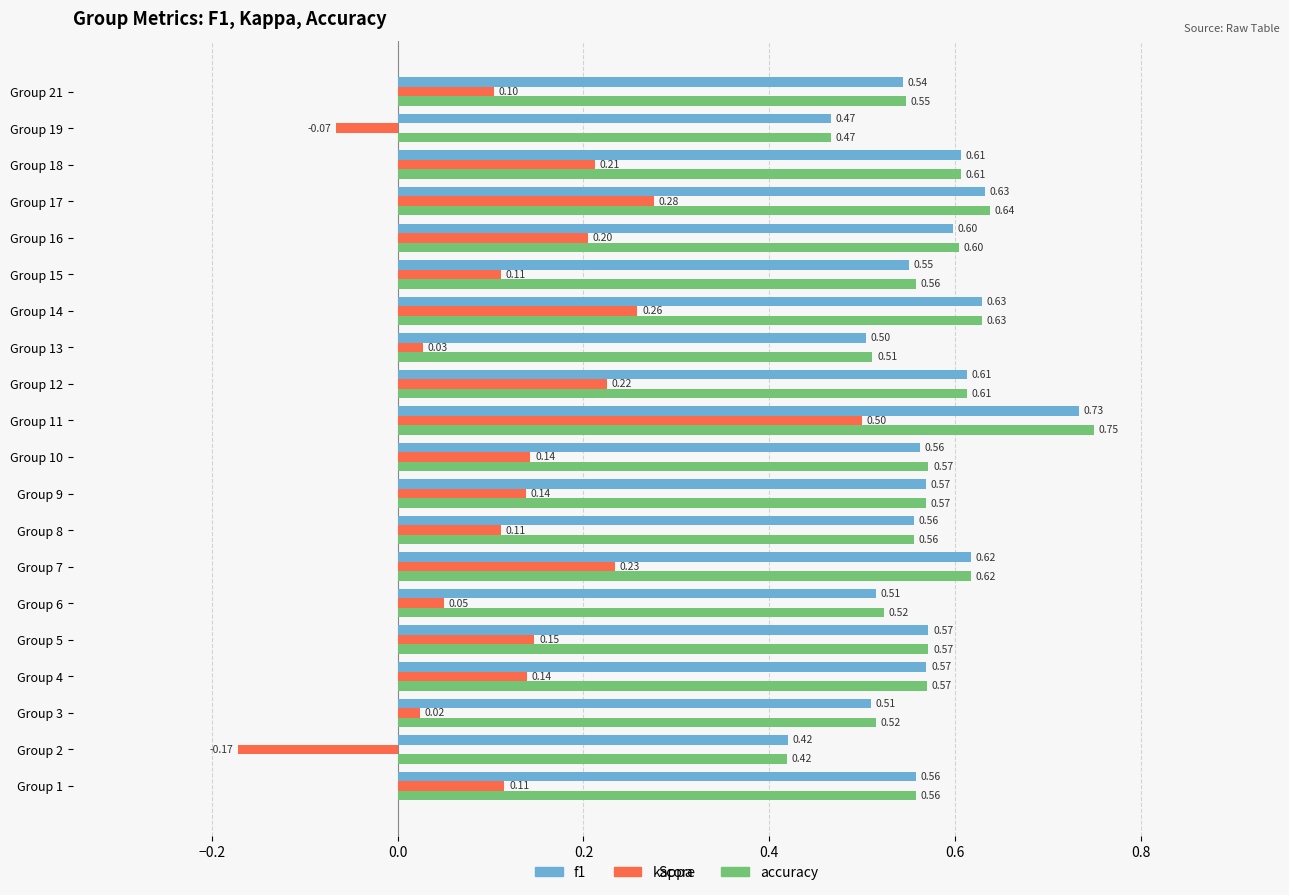

Which series has the largest total across all categories?

accuracy